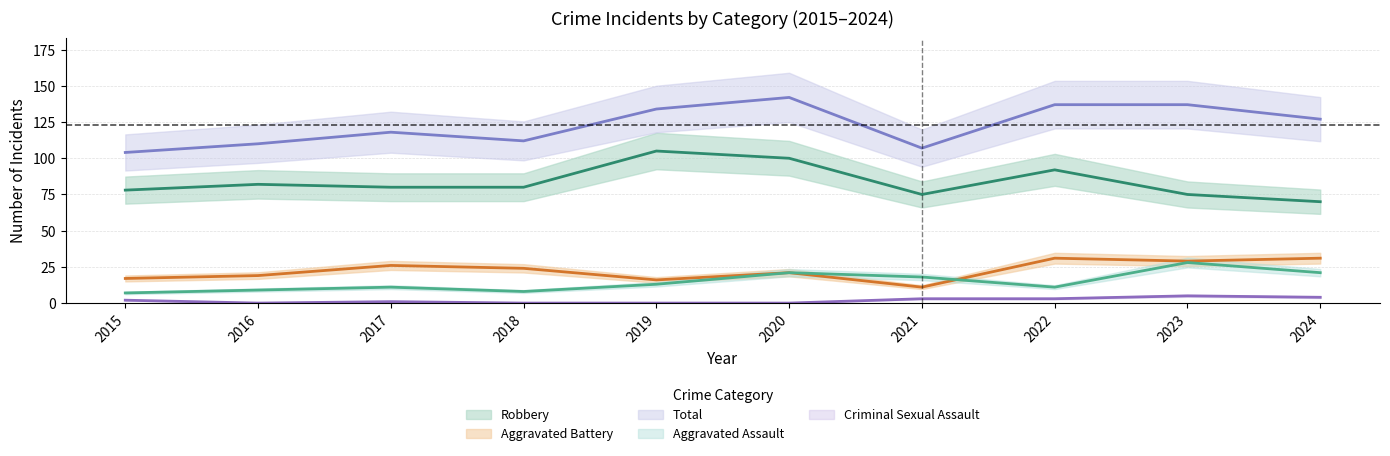

Reading left to right, what are all the values shown in this chart?

Aggravated Assault: 7	9	11	8	13	21	18	11	28	21
Aggravated Battery: 17	19	26	24	16	21	11	31	29	31
Criminal Sexual Assault: 2	0	1	0	0	0	3	3	5	4
Robbery: 78	82	80	80	105	100	75	92	75	70
Total: 104	110	118	112	134	142	107	137	137	127